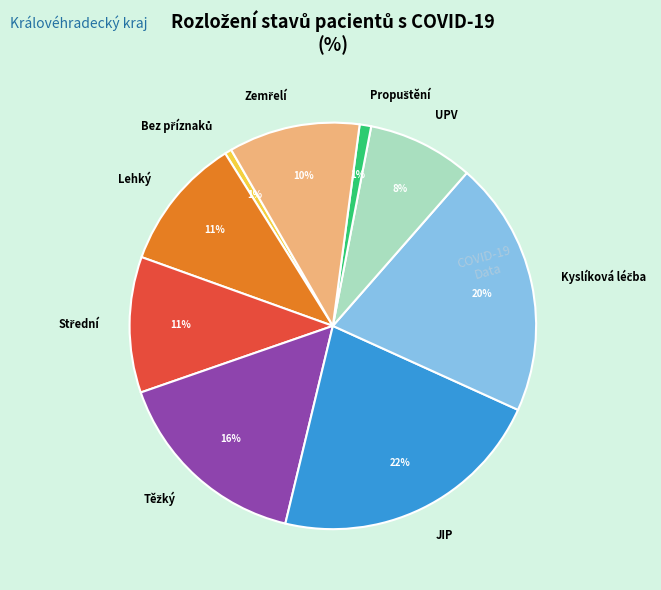

Is there a majority slice in this chart?

No